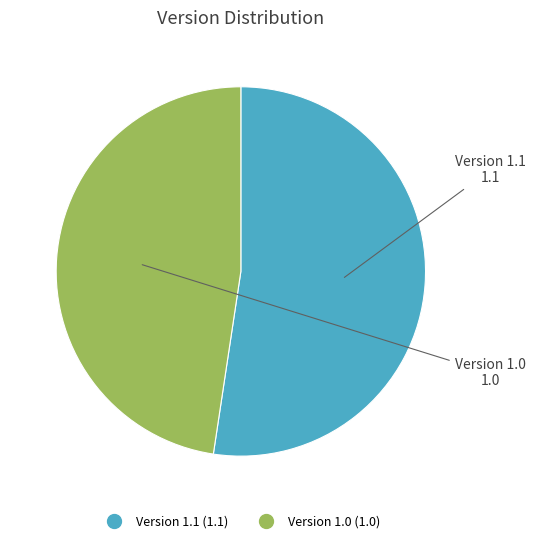

Rank the categories by value from highest to lowest.

Version 1.1, Version 1.0